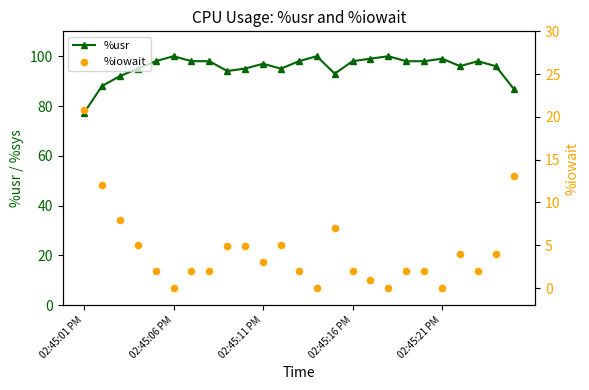

What is the total value across all series at 24?

100.0